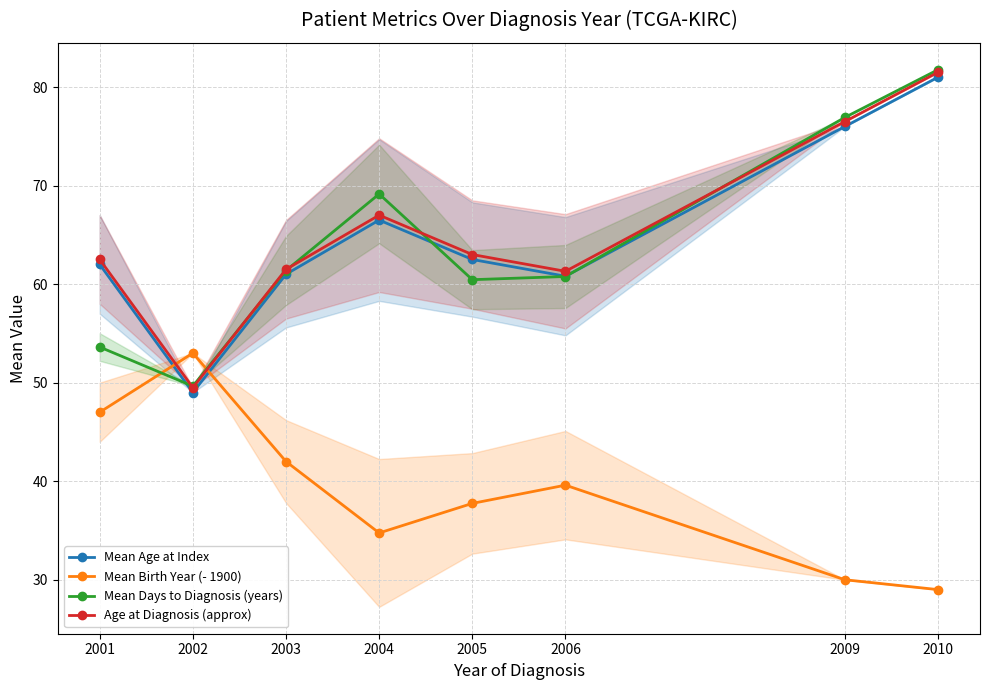

Which series has the largest total across all categories?

Age at Diagnosis (approx)